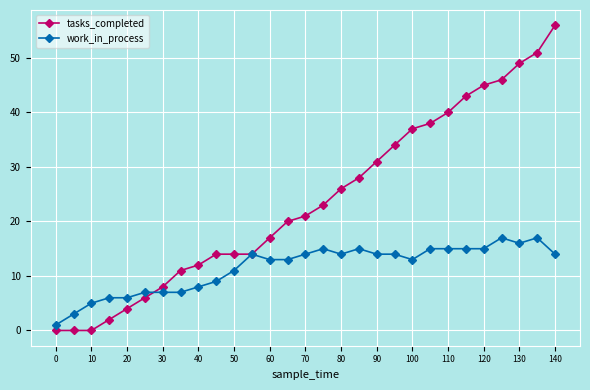

Rank the series by their maximum value, from lowest to highest.

work_in_process, tasks_completed